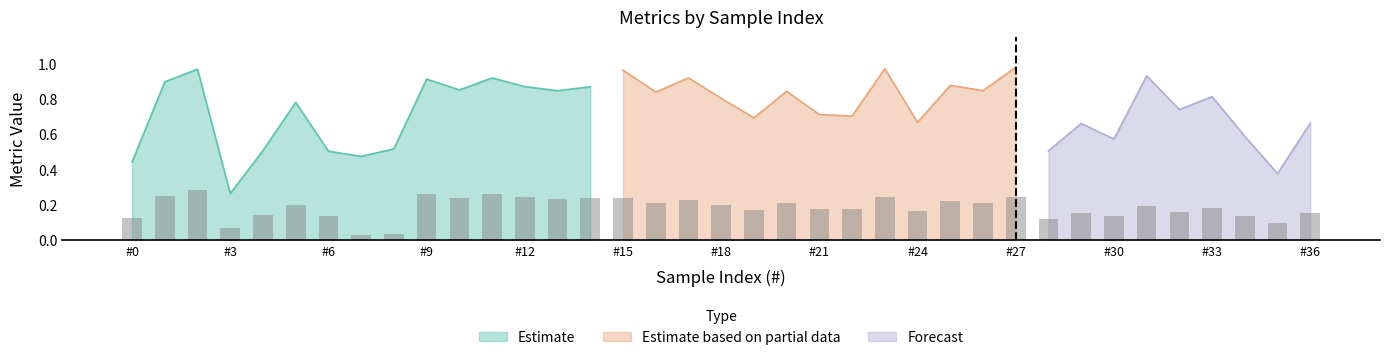

At which label is Estimate closest to 0?

#3